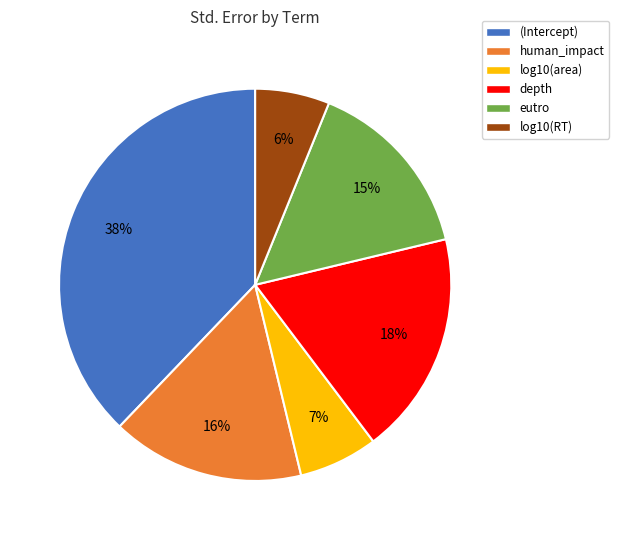

Does log10(RT) represent more than half of the total?

No